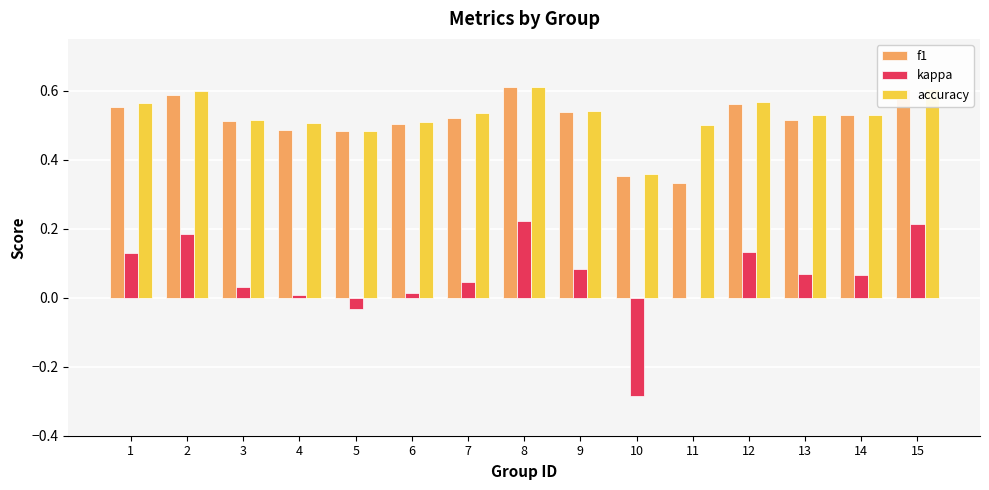

What is the sum of all accuracy values?

8.0